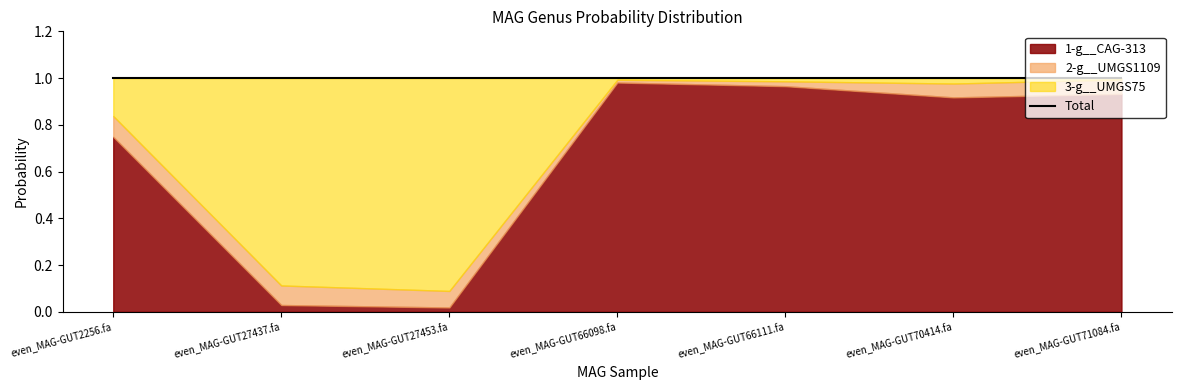

At how many categories does at least one series exceed 0?

7